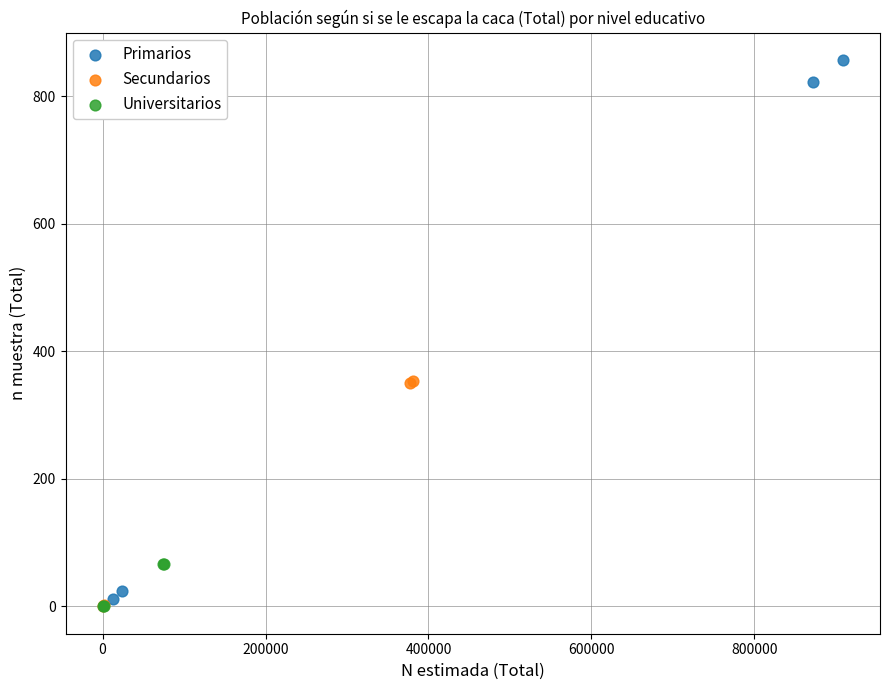

Which series has the largest Y range (max minus min)?

Primarios